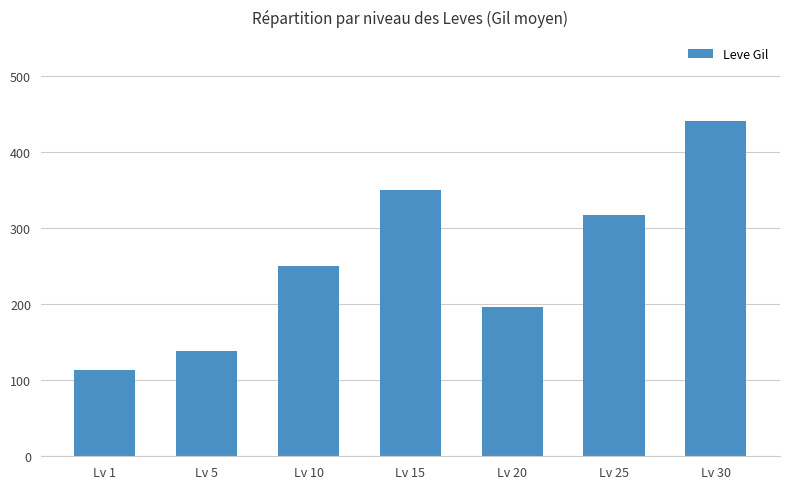

What is the change in value from Lv 25 to Lv 30?

+124